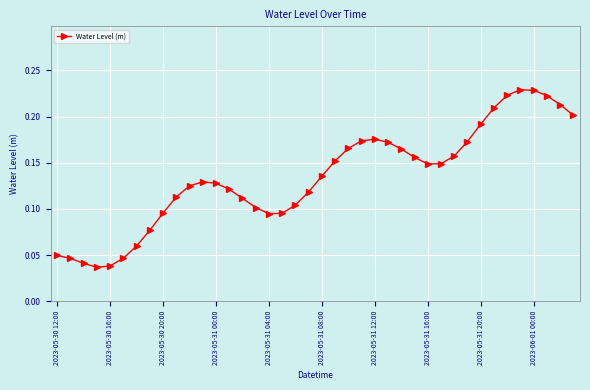

True or false: the data has more than 2 interior local peaks.

True